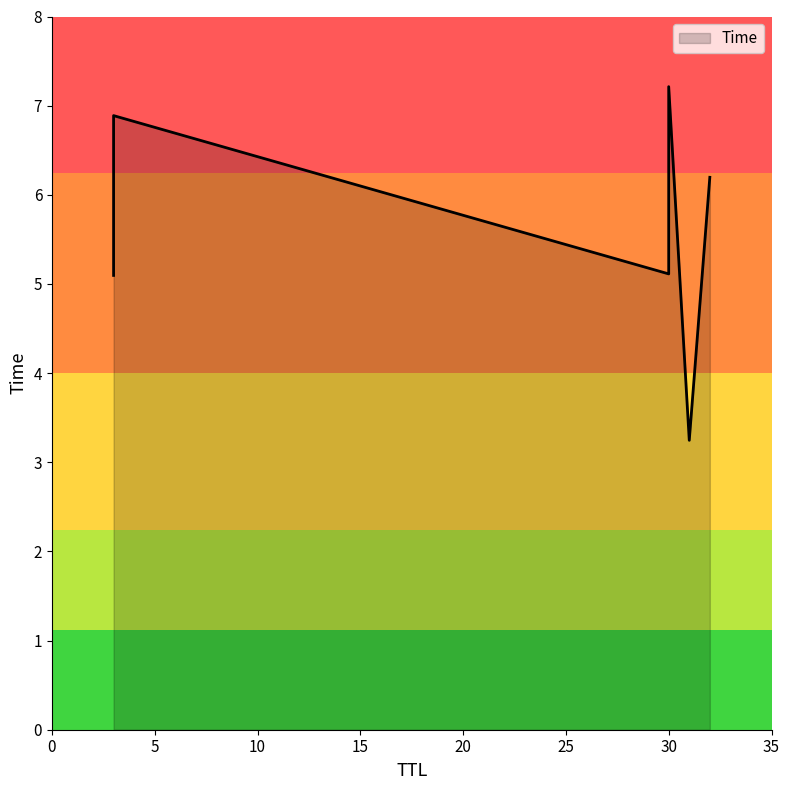

Rank the categories by value from lowest to highest.

31, 3, 30, 32, 3, 30